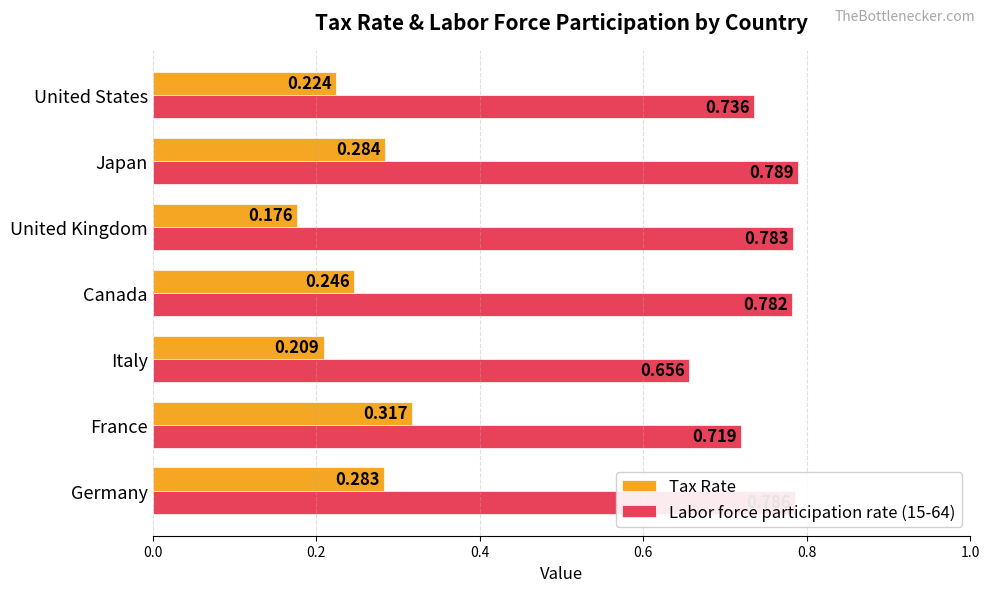

What are all the series names shown in the legend?

Tax Rate, Labor force participation rate (15-64)